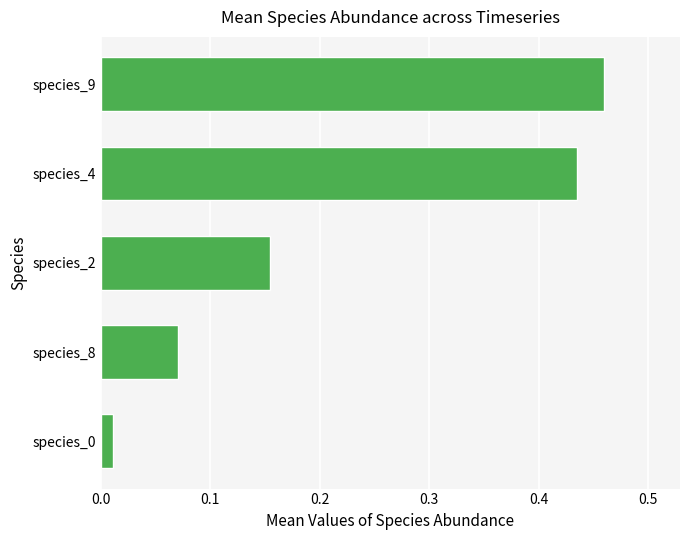

What is the sum of all values?

1.1